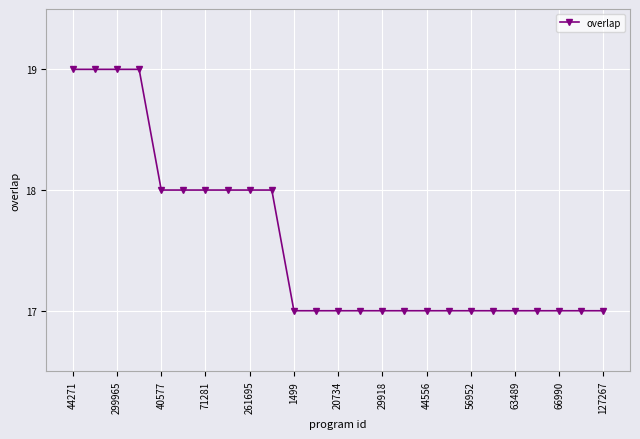

What is the average value?

18